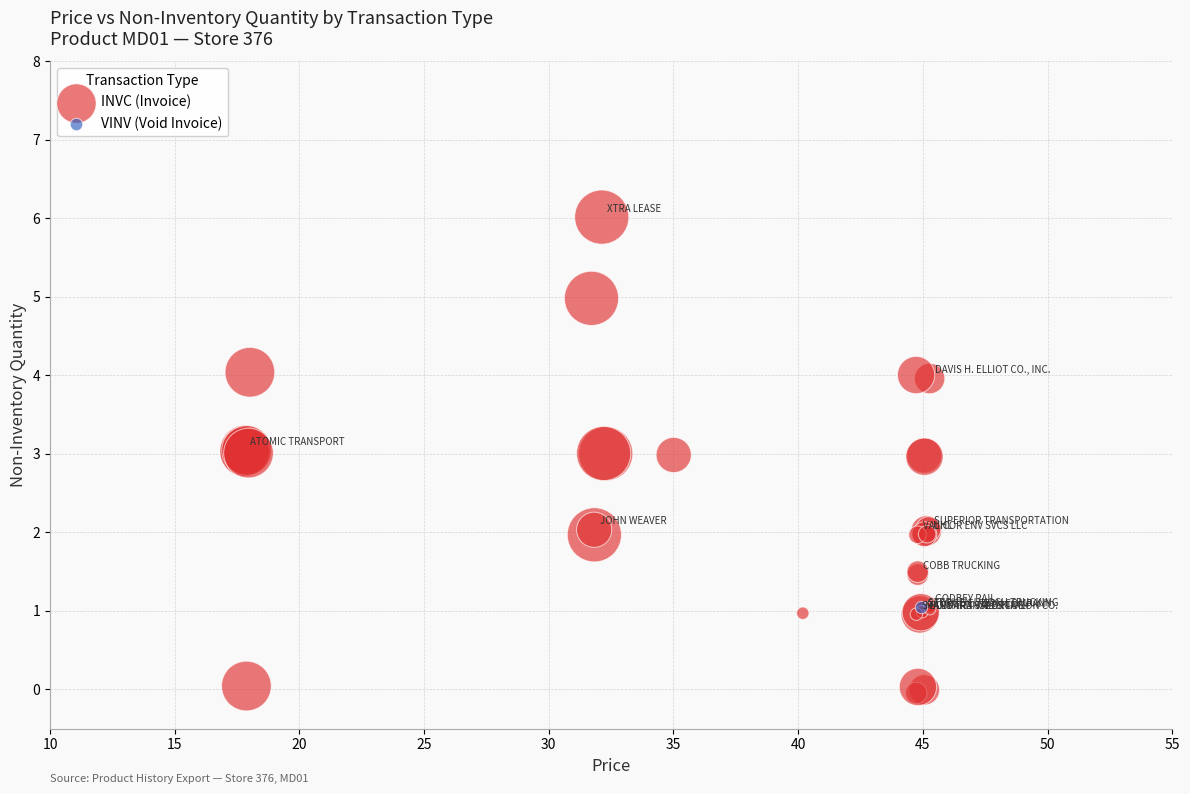

What are all the series names shown in the legend?

INVC (Invoice), VINV (Void Invoice)